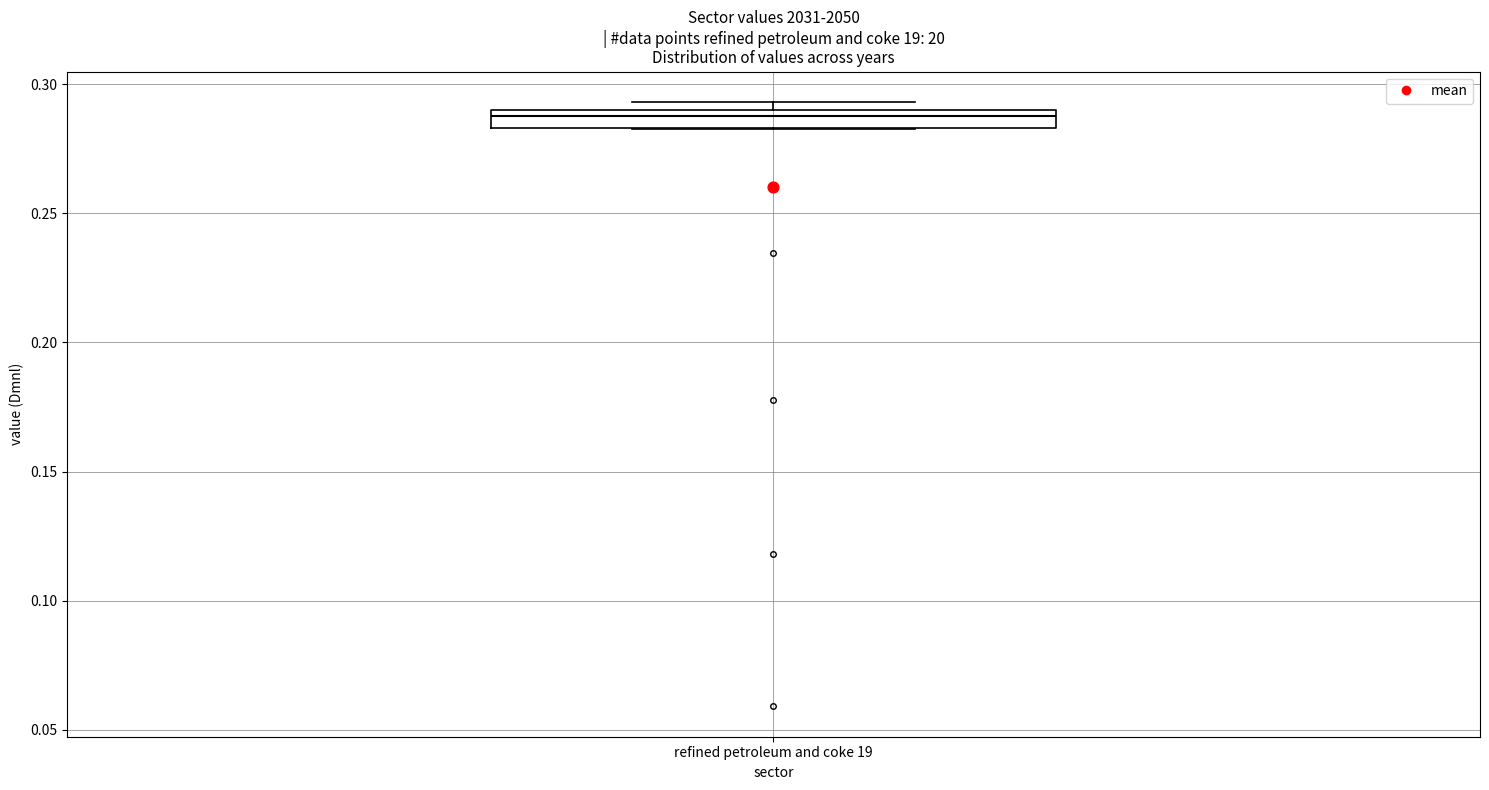

Where is the upper edge of the box for refined petroleum and coke 19 on the y-axis? The values are not printed on the chart, so give them approximately, as read against the axis.

0.290